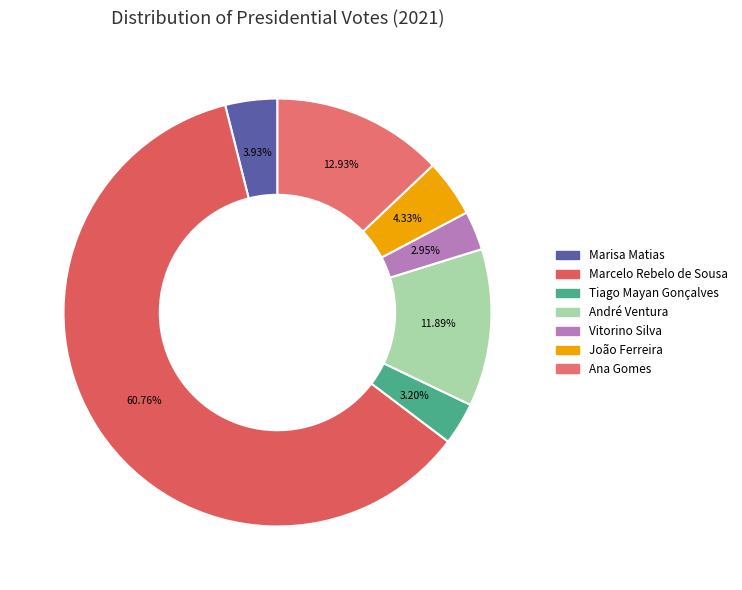

To the nearest percent, what portion does Tiago Mayan Gonçalves represent?

3%